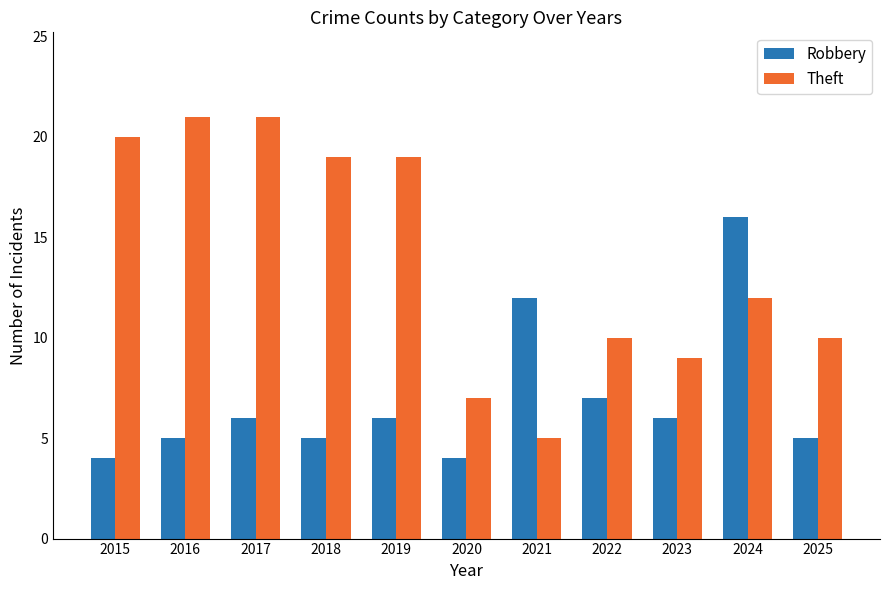

The Theft series shows 2 at 2023. True or false?

False